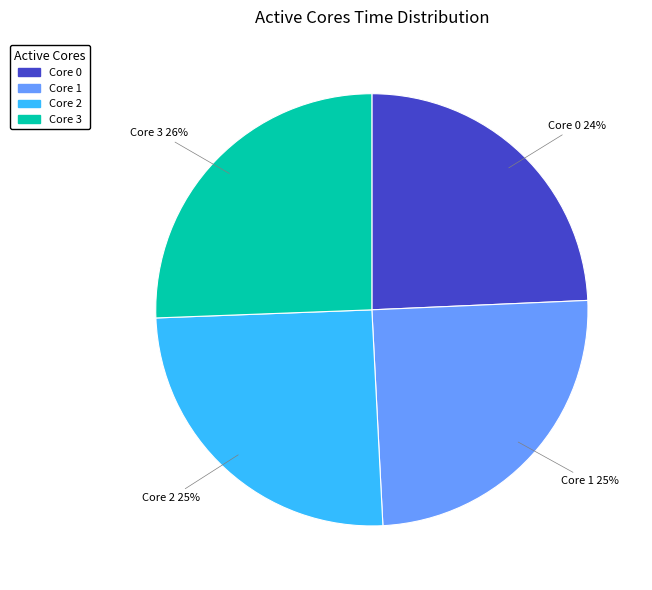

Is there any slice that represents more than half of the pie?

No